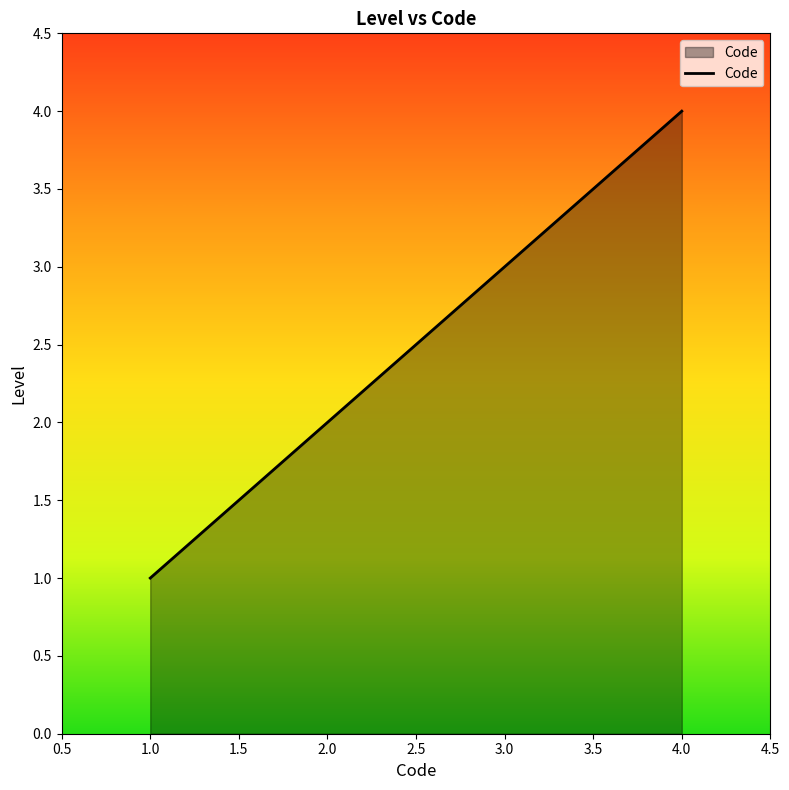

What is the minimum value shown in the chart?

1